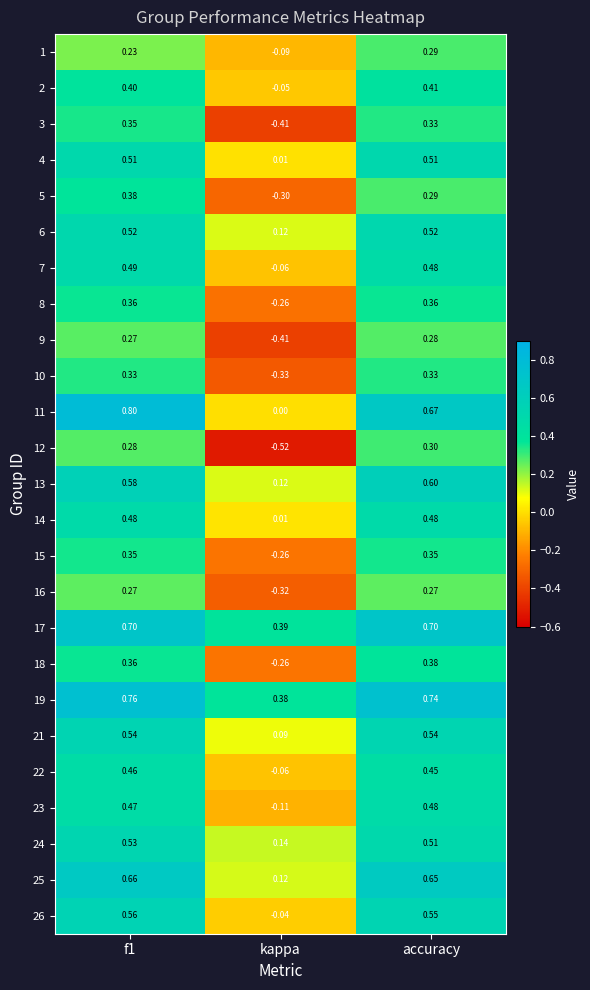

Which category has the lowest value across all series?

kappa